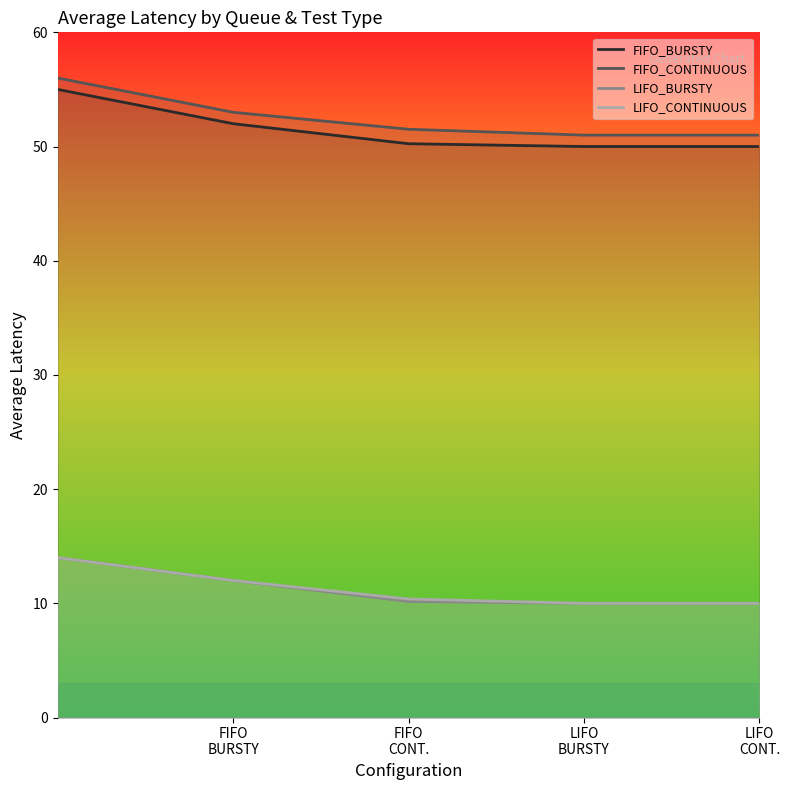

What is the smallest value displayed?

10.0